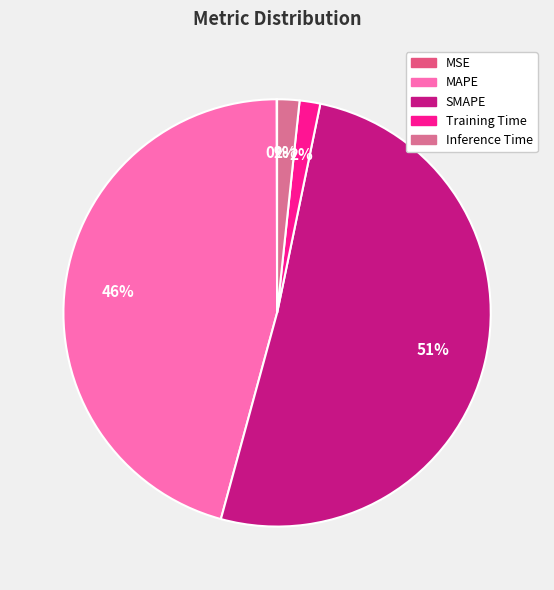

To the nearest percent, what percentage of the pie is MAPE?

46%